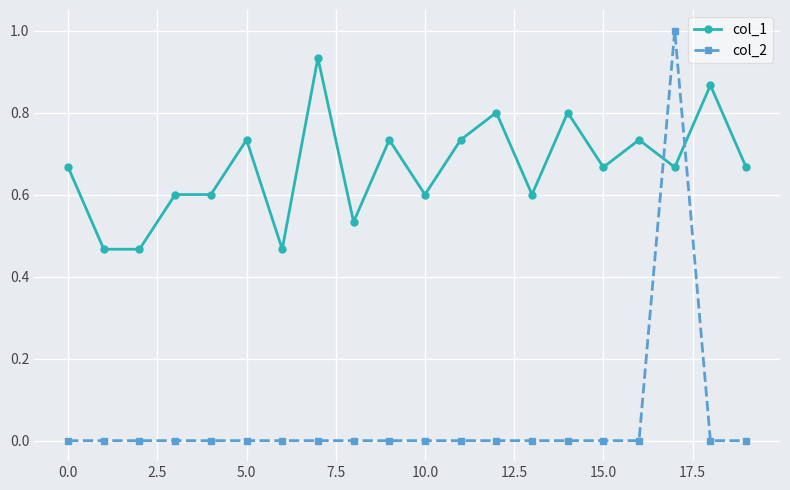

What is the greatest value displayed?

1.0